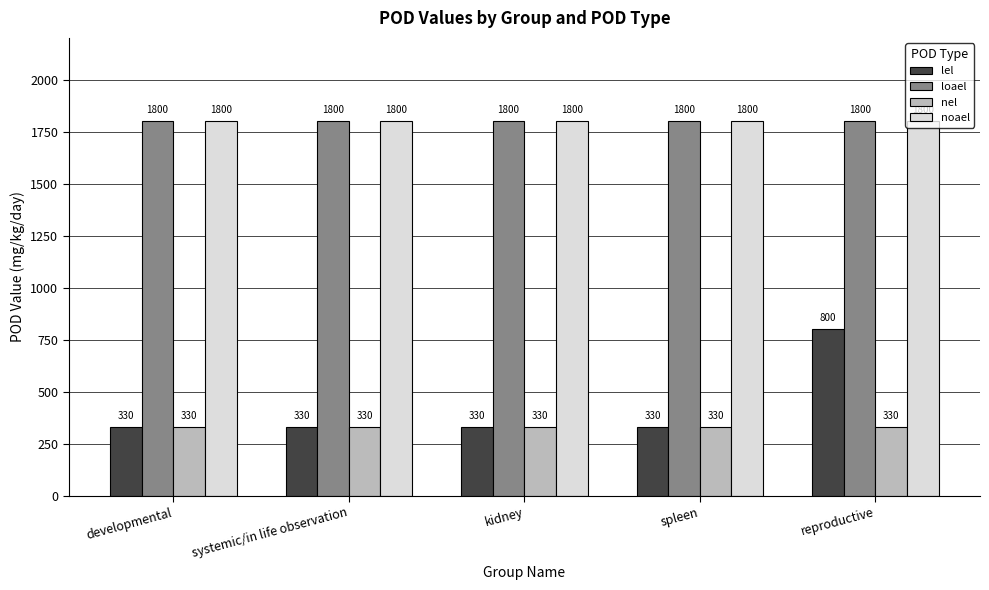

Reading right to left, what are all the values shown in this chart?

lel: reproductive=800	spleen=330	kidney=330	systemic/in life observation=330	developmental=330
loael: reproductive=1800	spleen=1800	kidney=1800	systemic/in life observation=1800	developmental=1800
nel: reproductive=330	spleen=330	kidney=330	systemic/in life observation=330	developmental=330
noael: reproductive=1800	spleen=1800	kidney=1800	systemic/in life observation=1800	developmental=1800